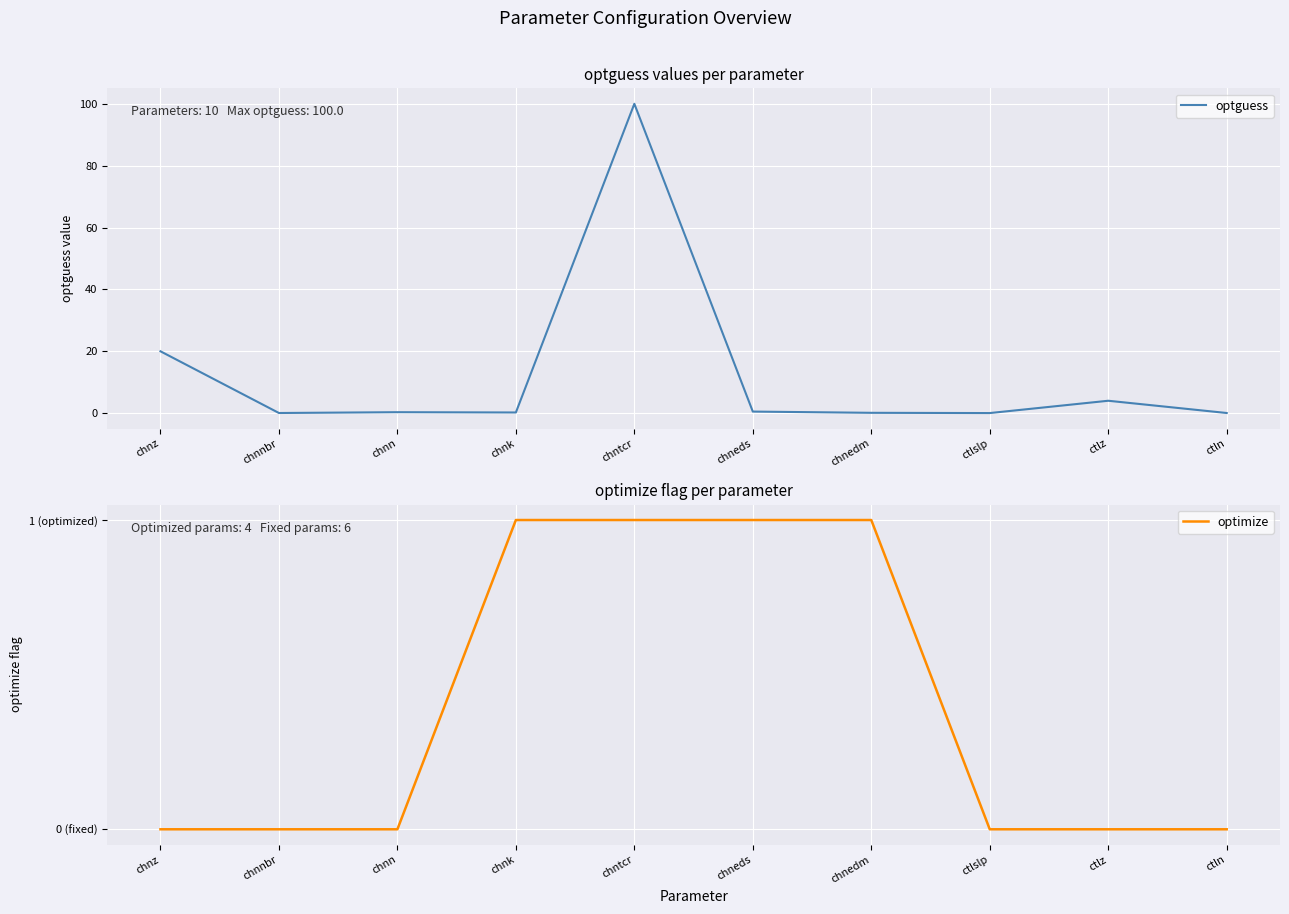

Rank the series by their maximum value, from lowest to highest.

optimize, optguess